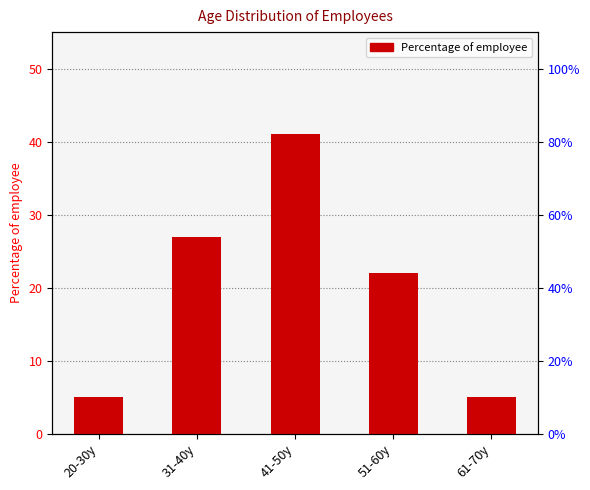

Is it true that the value at 20-30y is 2?

False